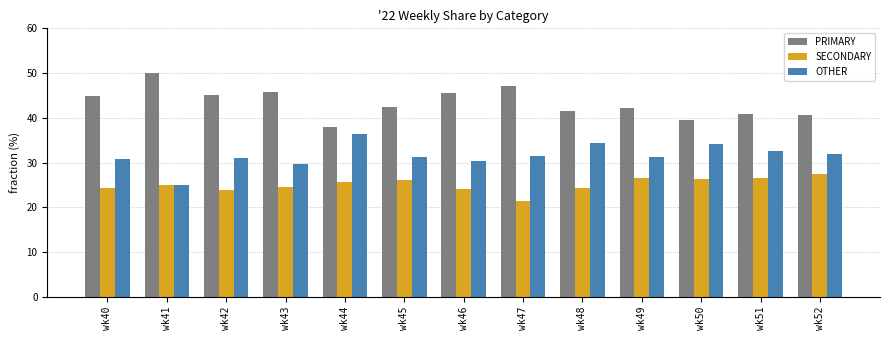

Read the PRIMARY value at wk47.

47.1